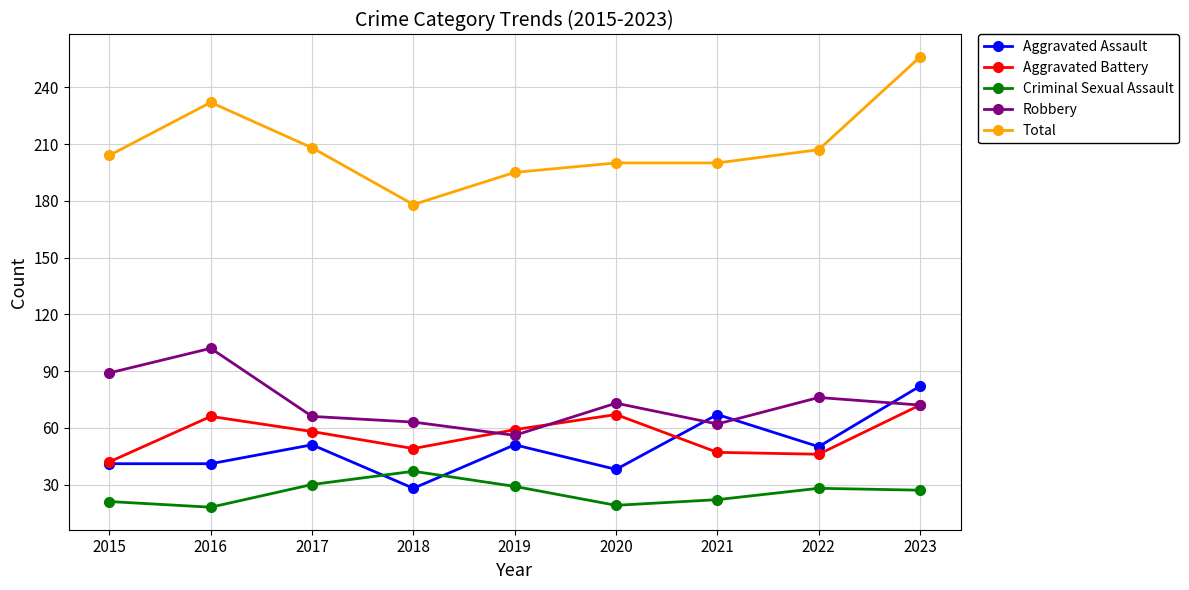

At which category does Total reach its first local valley?

2018